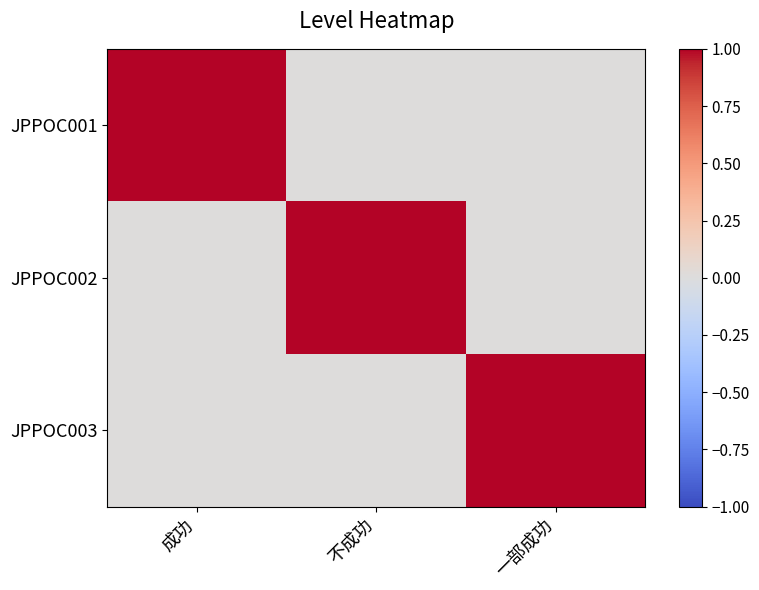

Reading right to left, what are all the values shown in this chart?

JPPOC001: 一部成功=0	不成功=0	成功=1
JPPOC002: 一部成功=0	不成功=1	成功=0
JPPOC003: 一部成功=1	不成功=0	成功=0